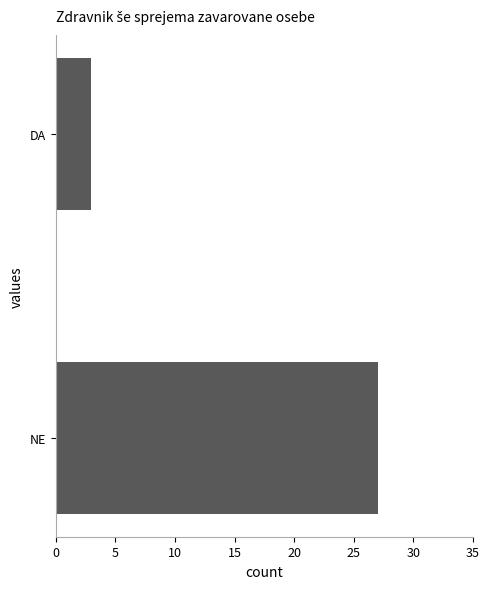

What is the maximum value shown in the chart?

27